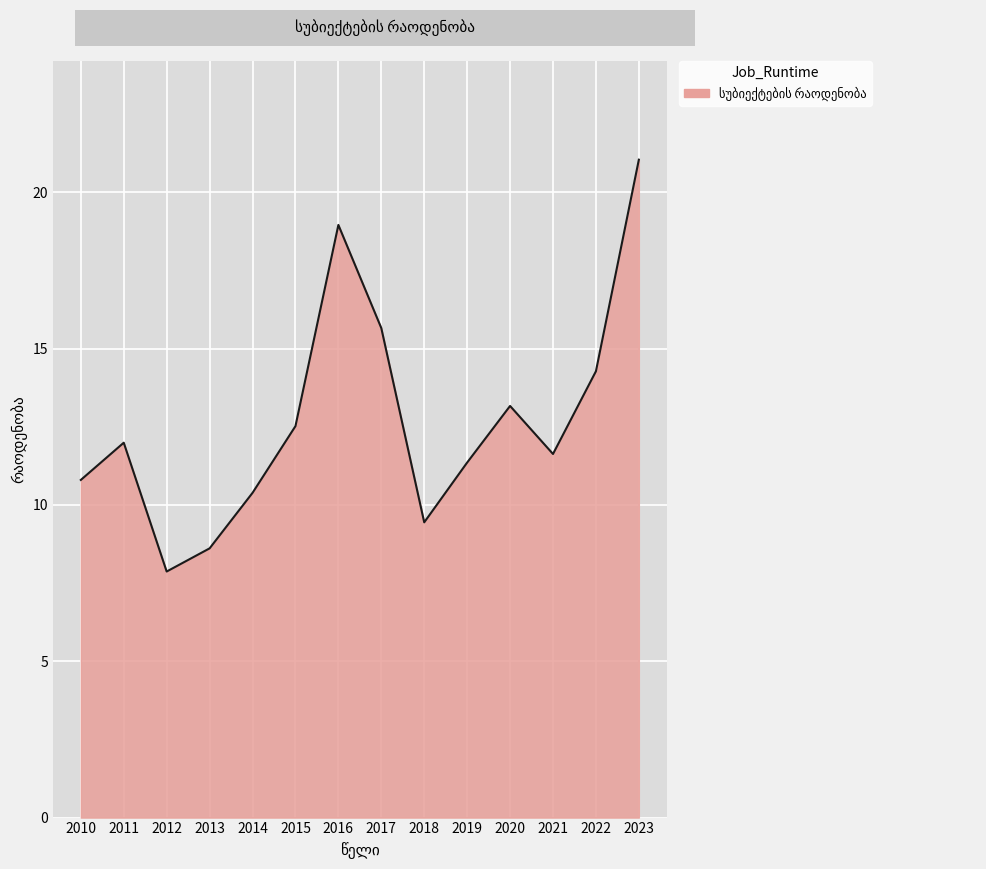

What is the sum of the values at 2010 and 2015?

23.3